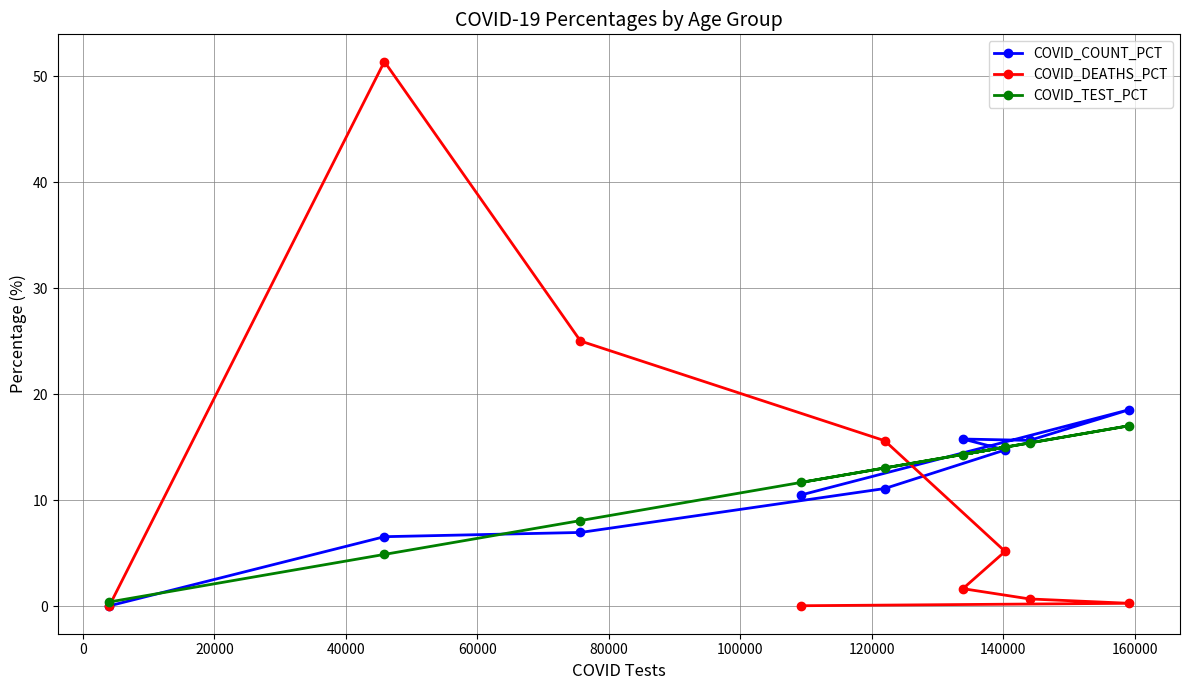

Count the number of data series in this chart.

3